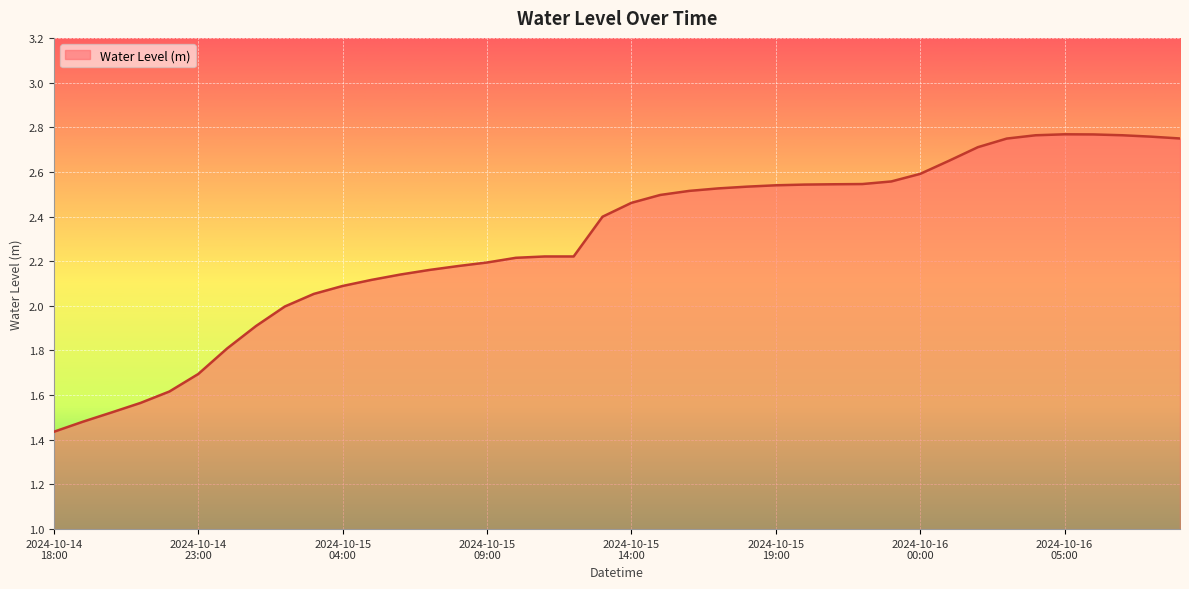

At which category does the chart reach its minimum across all series?

2024-10-14
18:00